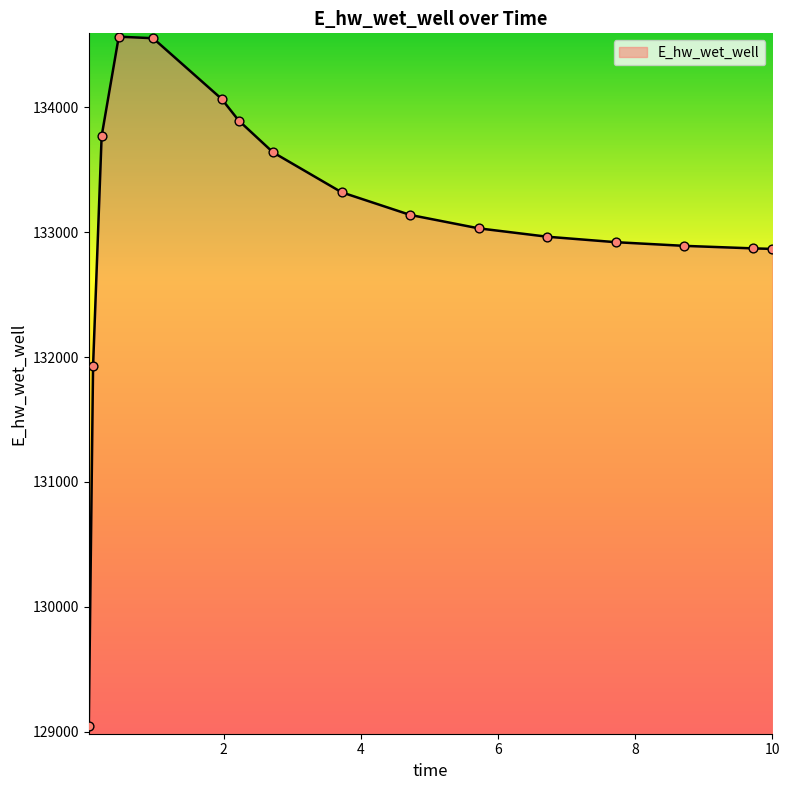

What is the smallest value displayed?

129047.1